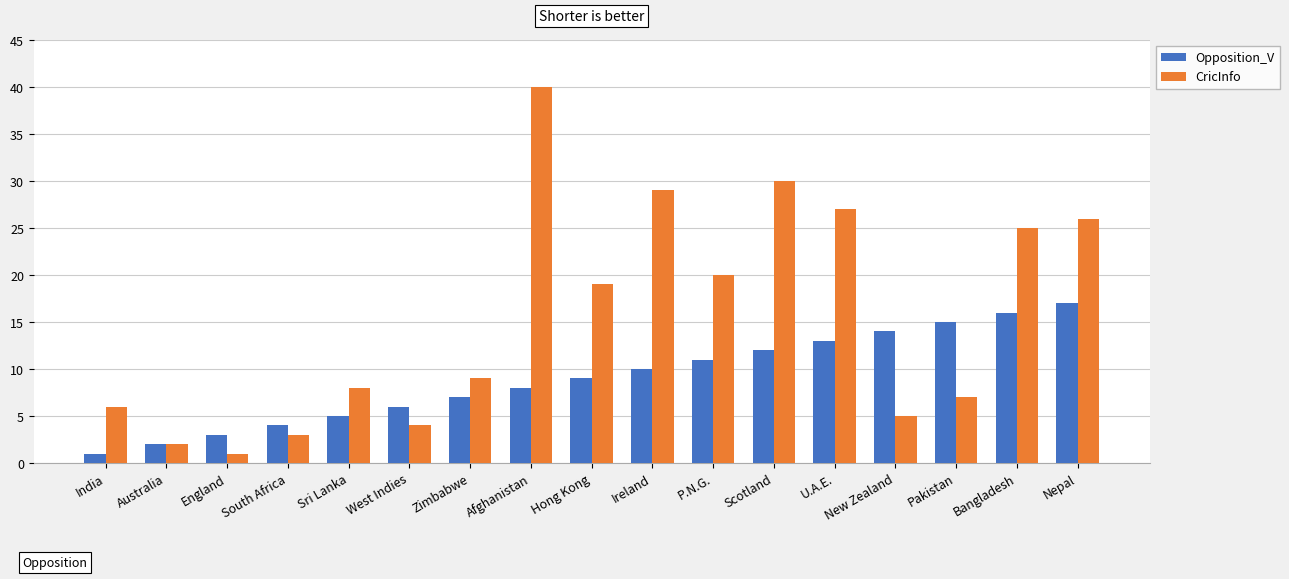

How many bars are there in each group?

2